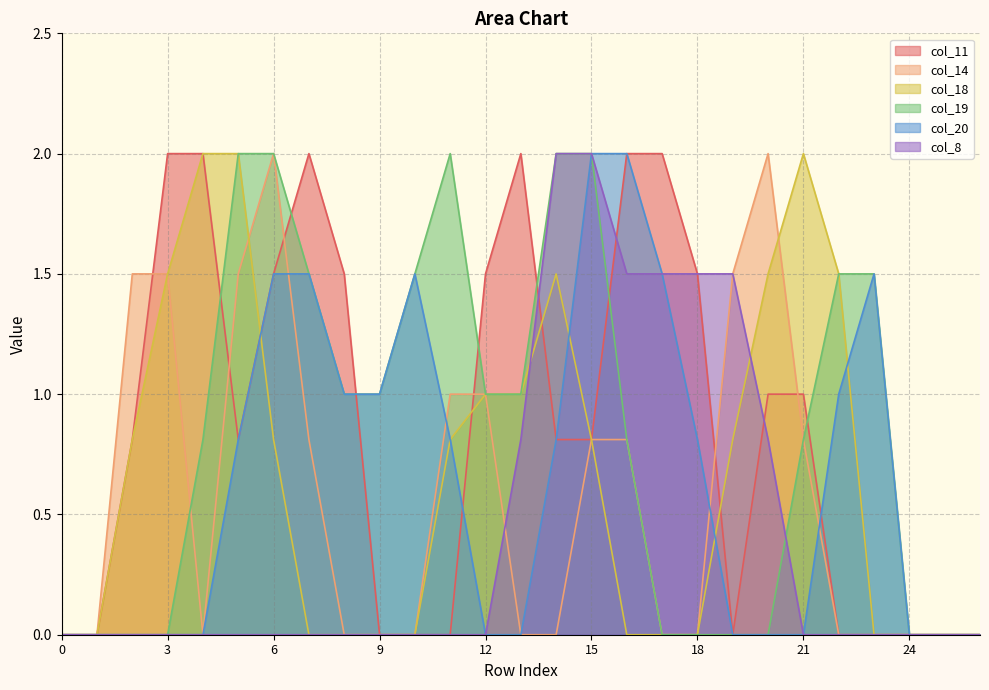

Which series changed the most between 12 and 14?

col_8